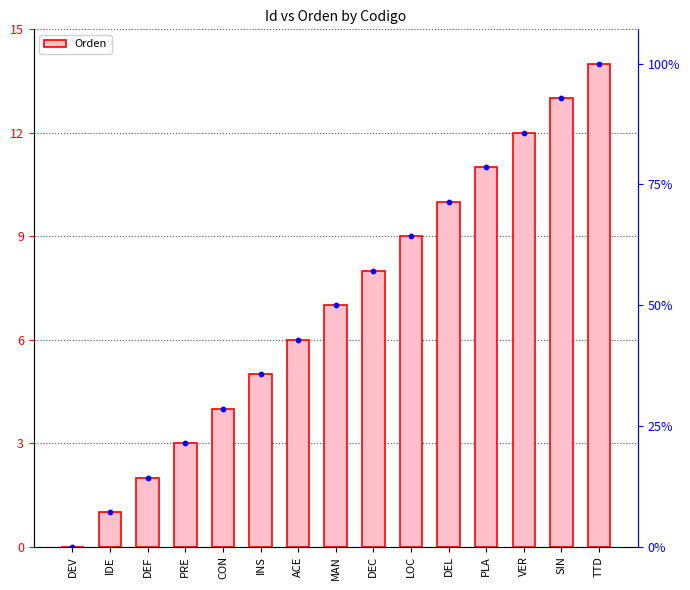

What is the ratio of the value at PLA to the value at DEF?

5.5